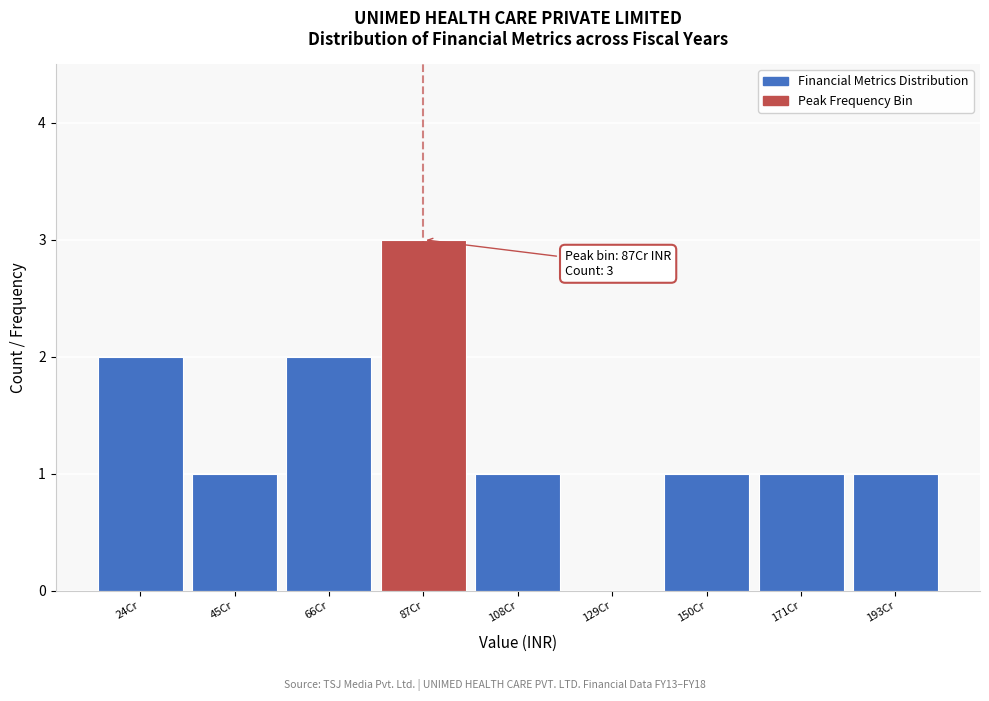

Reading right to left, what are all the values shown in this chart?

193Cr=1	171Cr=1	150Cr=1	129Cr=0	108Cr=1	87Cr=3	66Cr=2	45Cr=1	24Cr=2